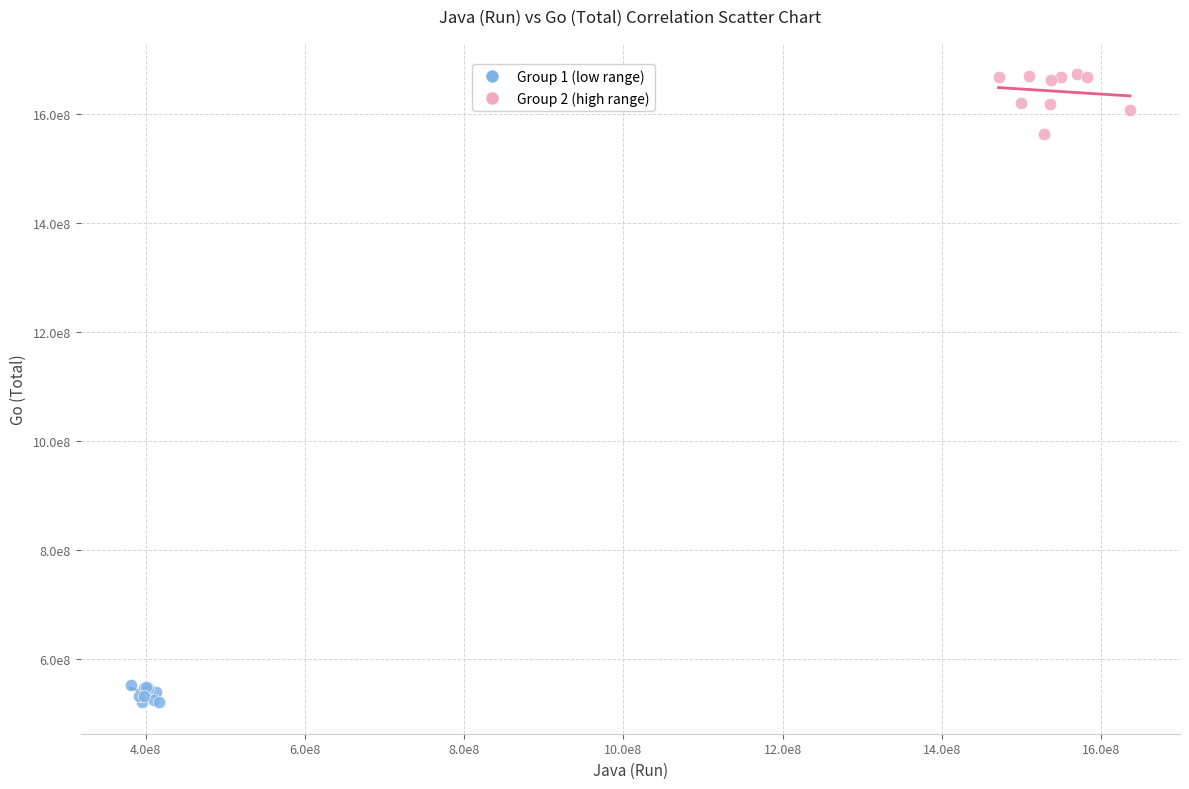

Which series reaches the minimum Y coordinate?

Group 1 (low range)